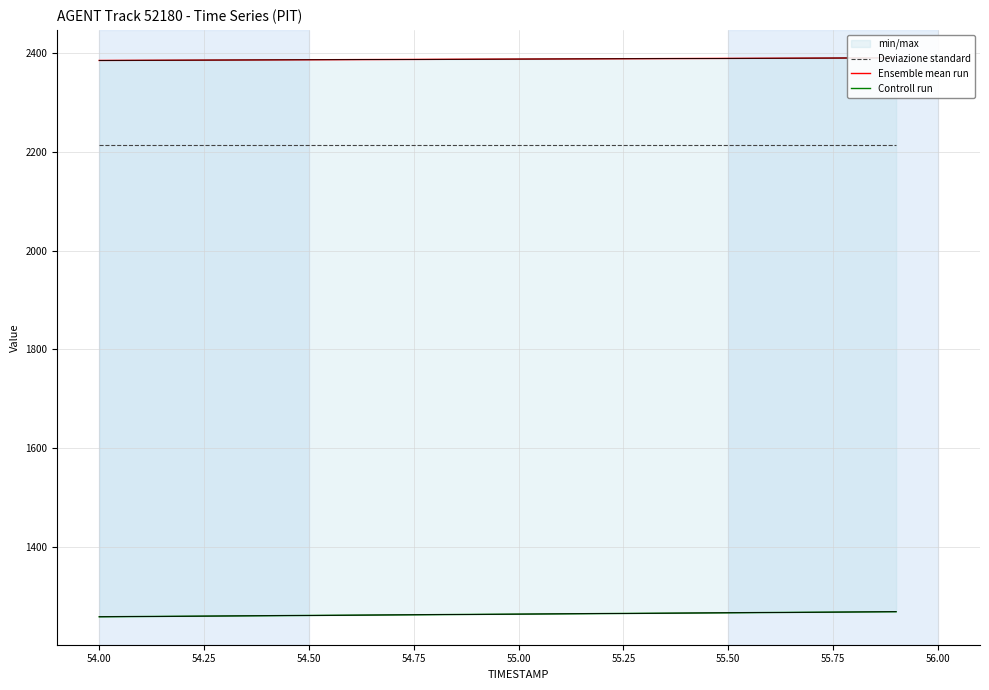

Which series has the largest total across all categories?

Ensemble mean run